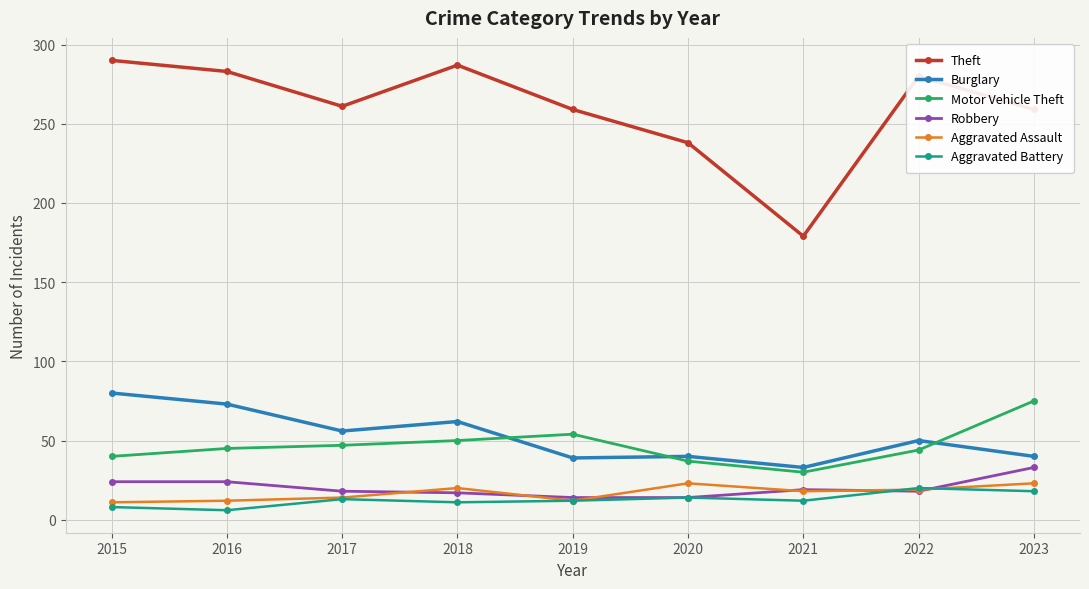

What is the difference between the Burglary values at 2020 and 2016?

33